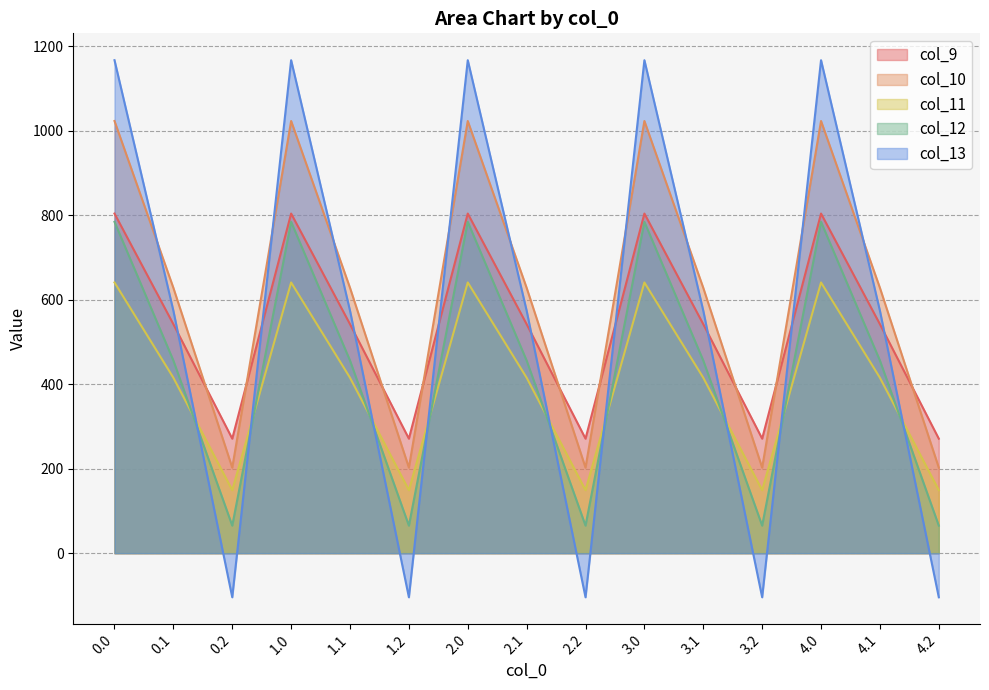

True or false: col_10 and col_12 cross at least once.

False